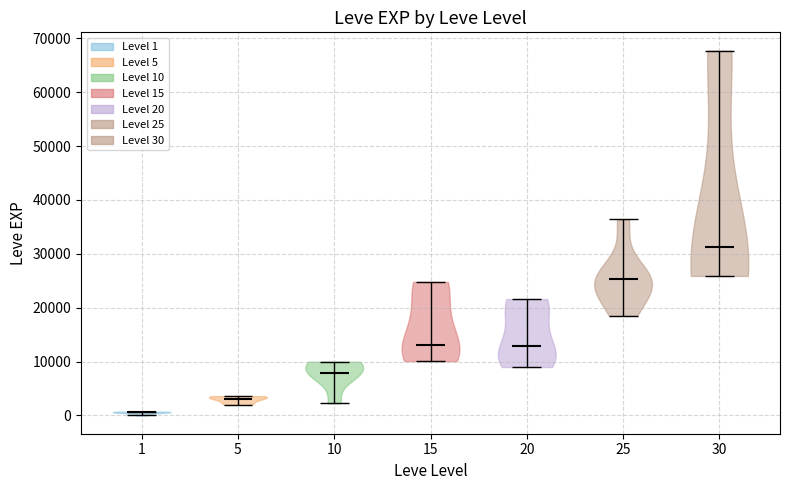

Which violin has the highest median line?

30